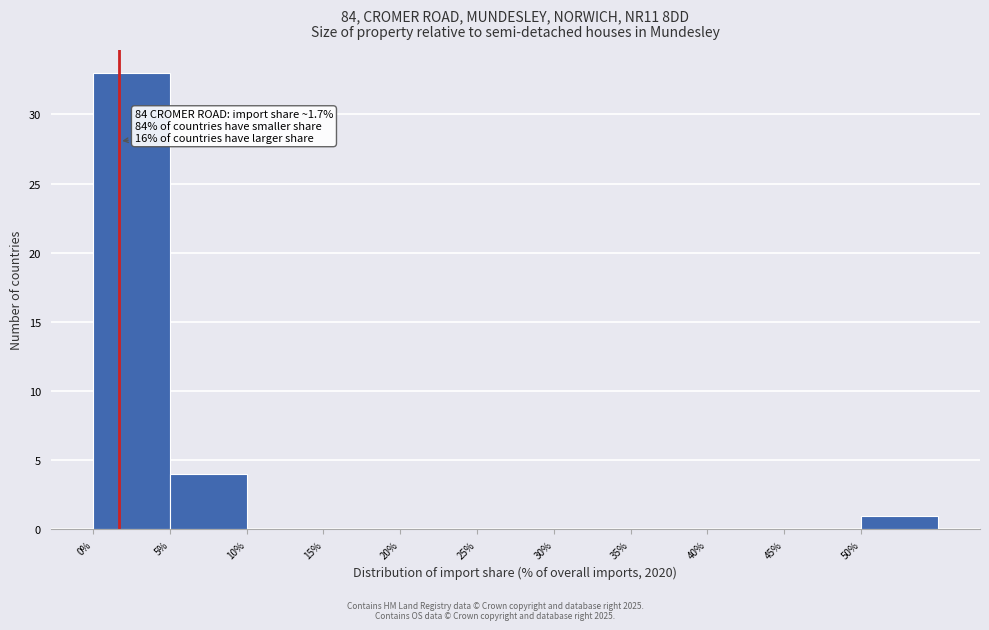

Over which range of the x-axis is the bar tallest?

0 to 5